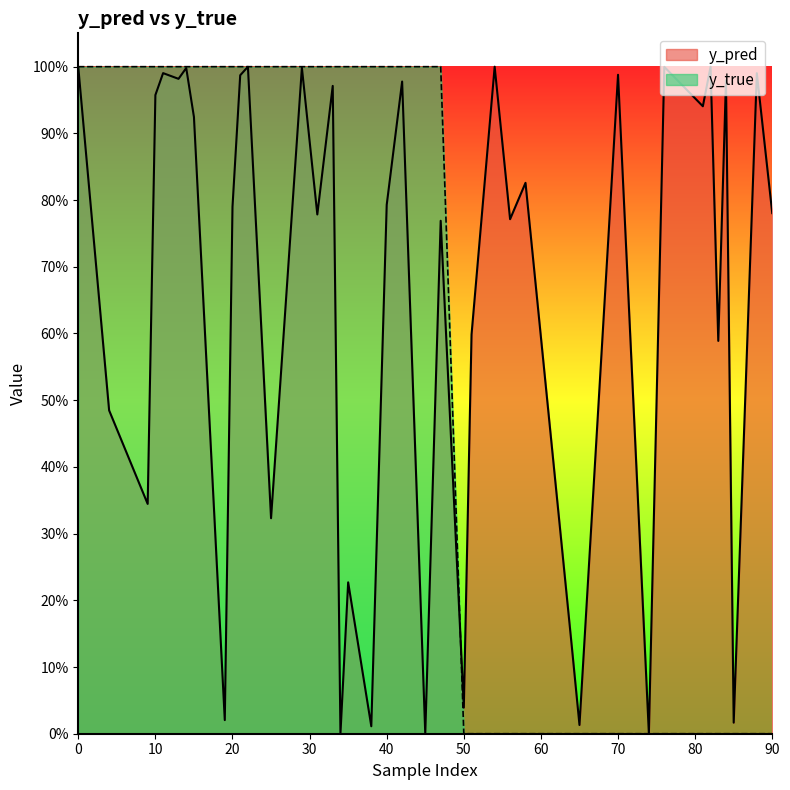

Is the value of y_pred at 58 greater than the value of y_true at 38?

No